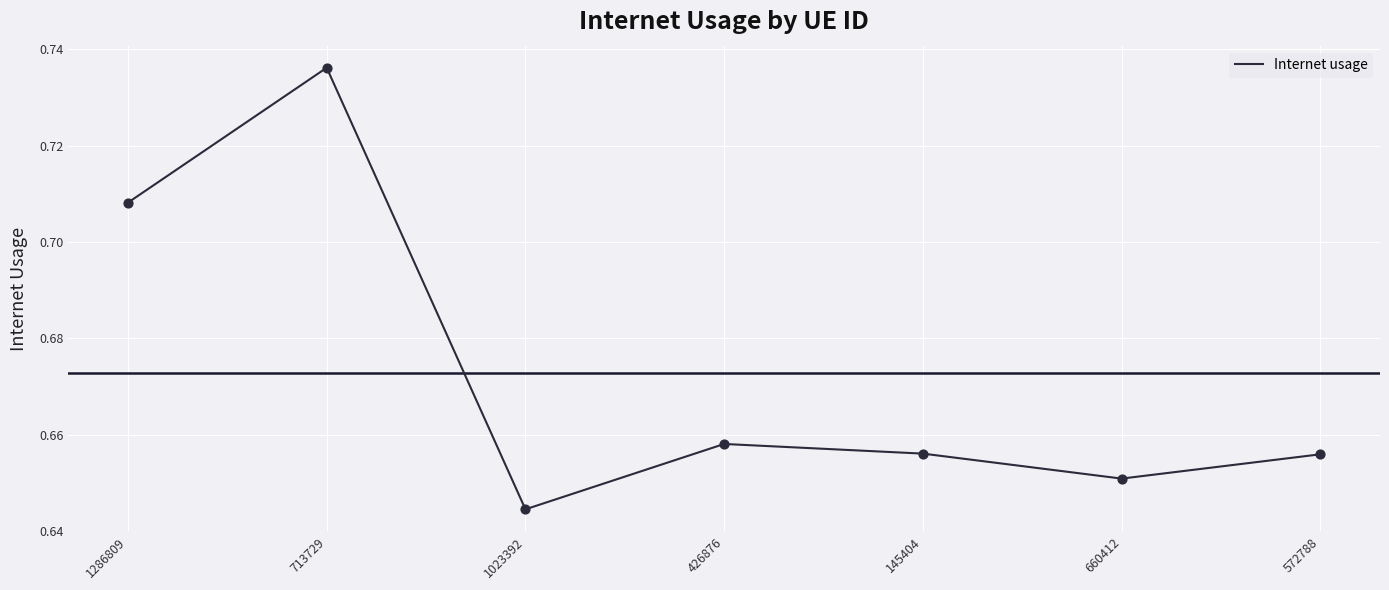

Which has a higher value, 572788 or 1023392?

572788